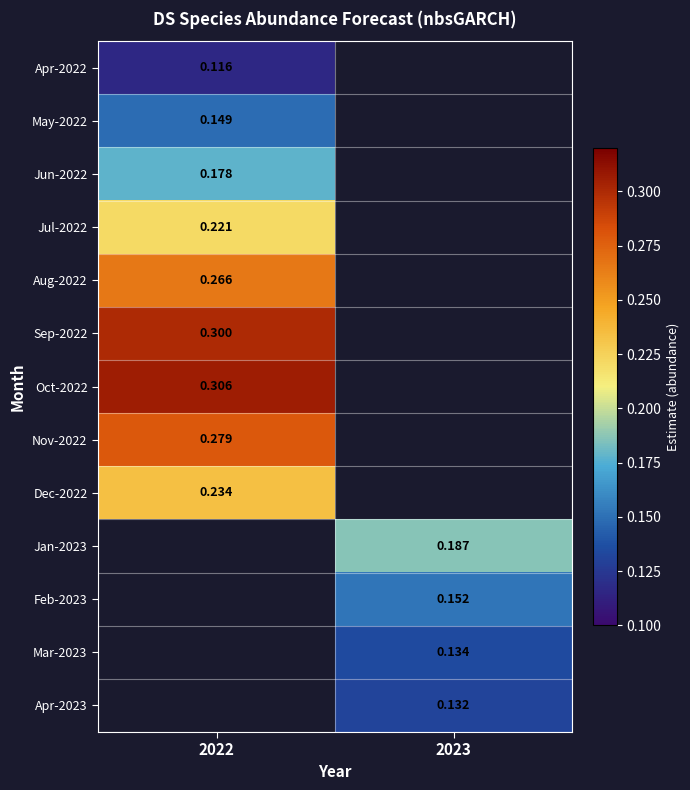

Which category has the highest value across all series?

2022